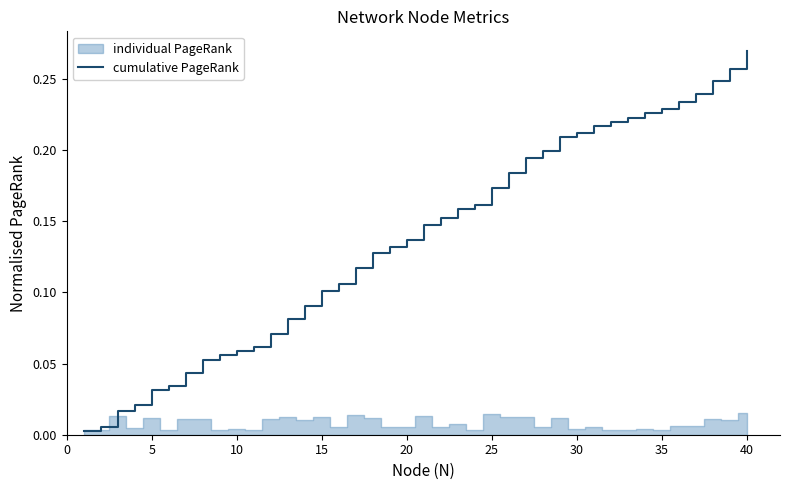

How many data points does each series have?

40